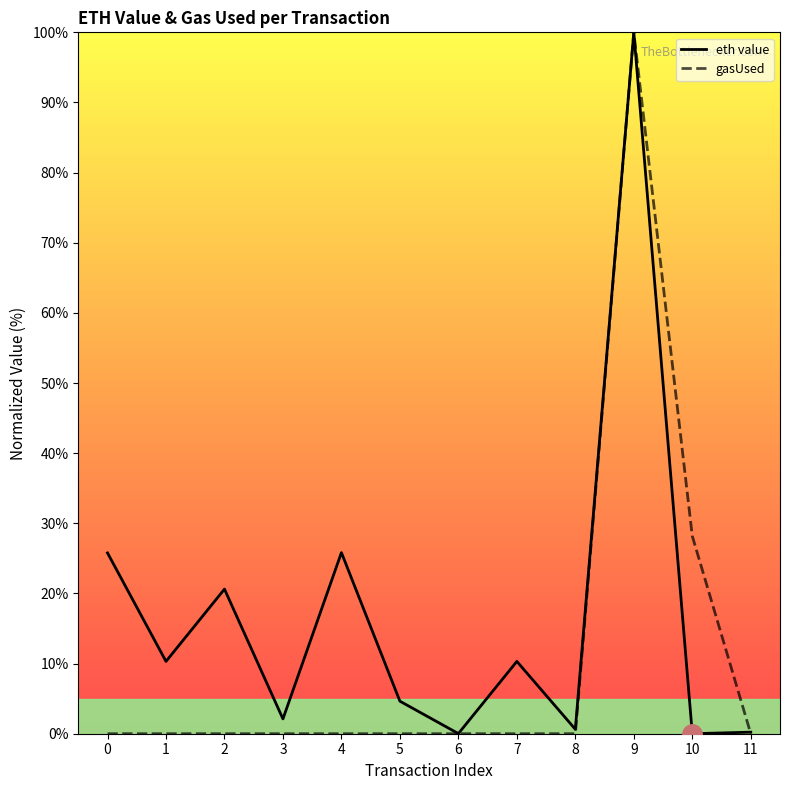

What is the total value across all series at 1?

10.3